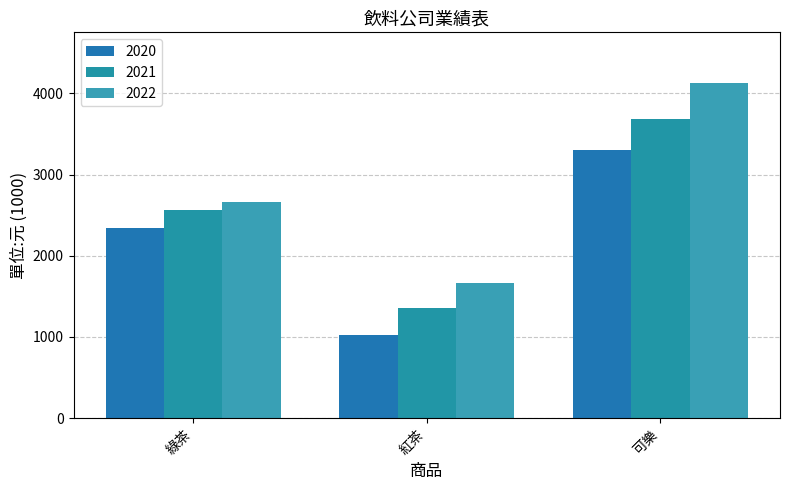

Are the bars horizontal?

No